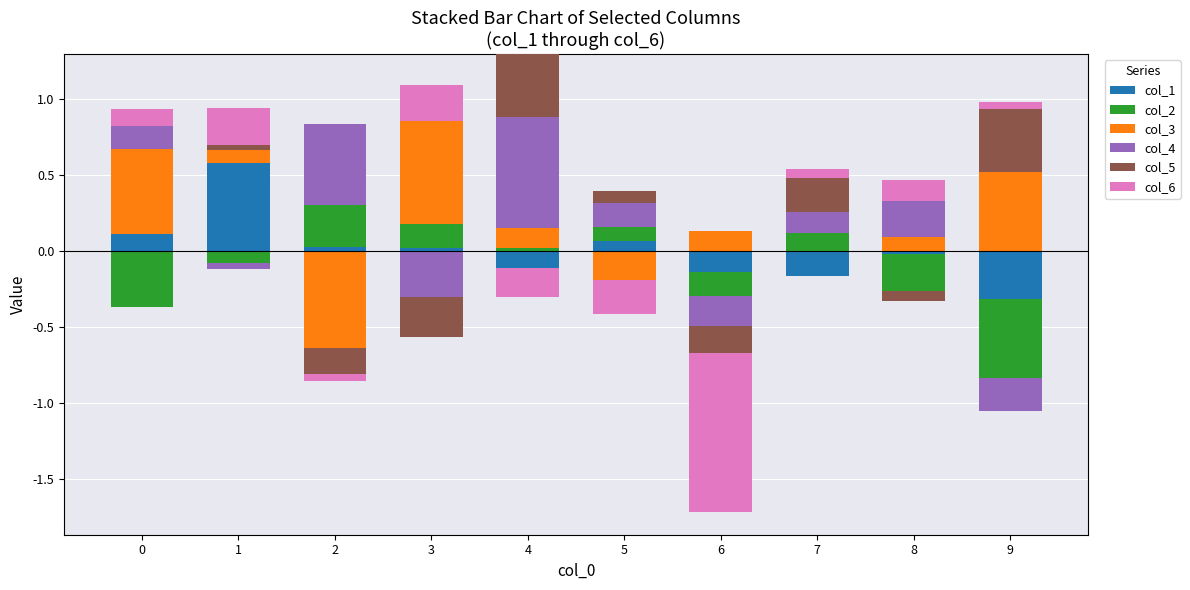

How many bars are there in each group?

6